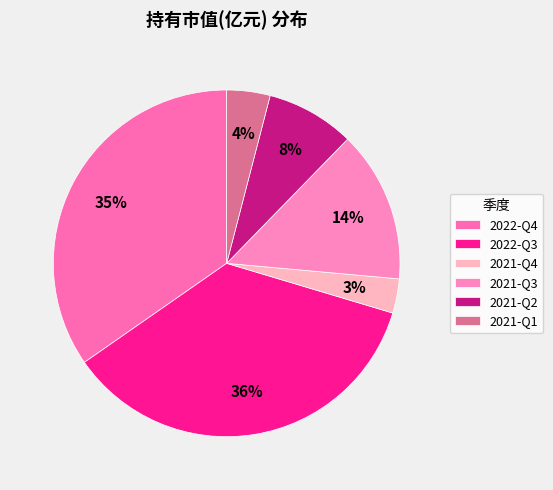

How many slices are in this pie chart?

6